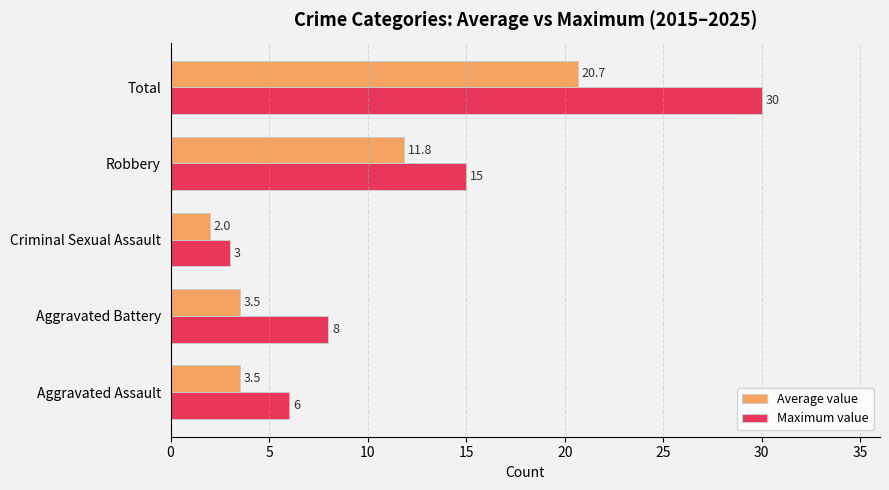

At which category is the sum across all series the highest?

Total